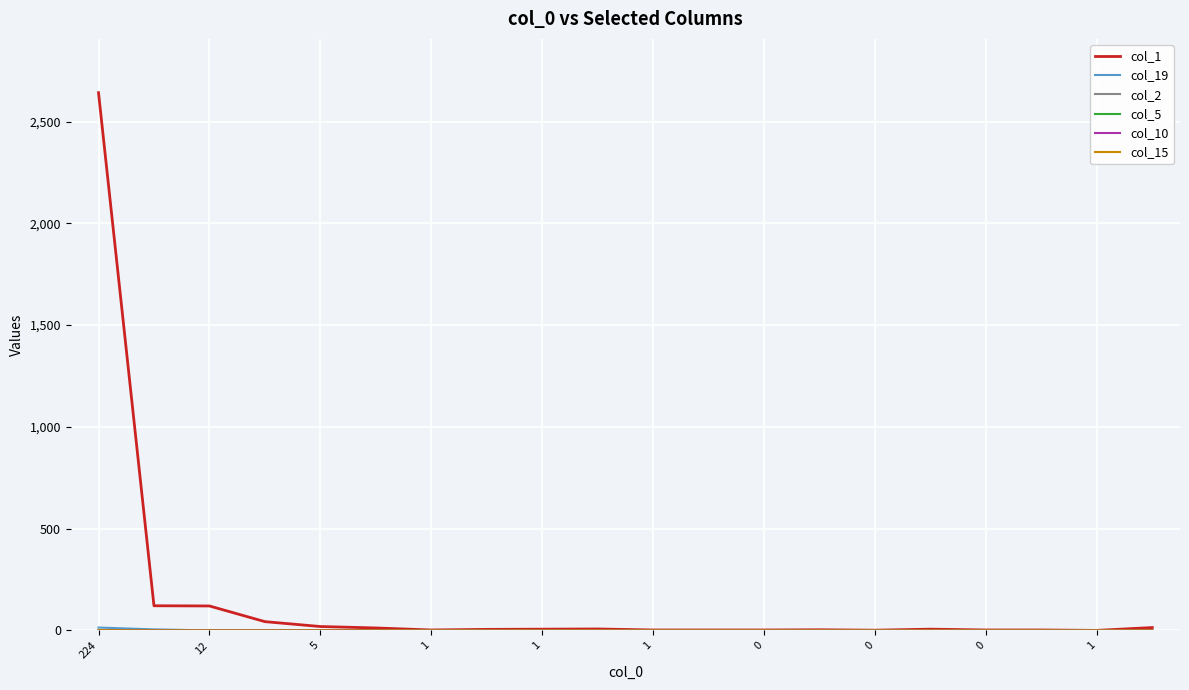

Is this an area chart (filled region under the line)?

No